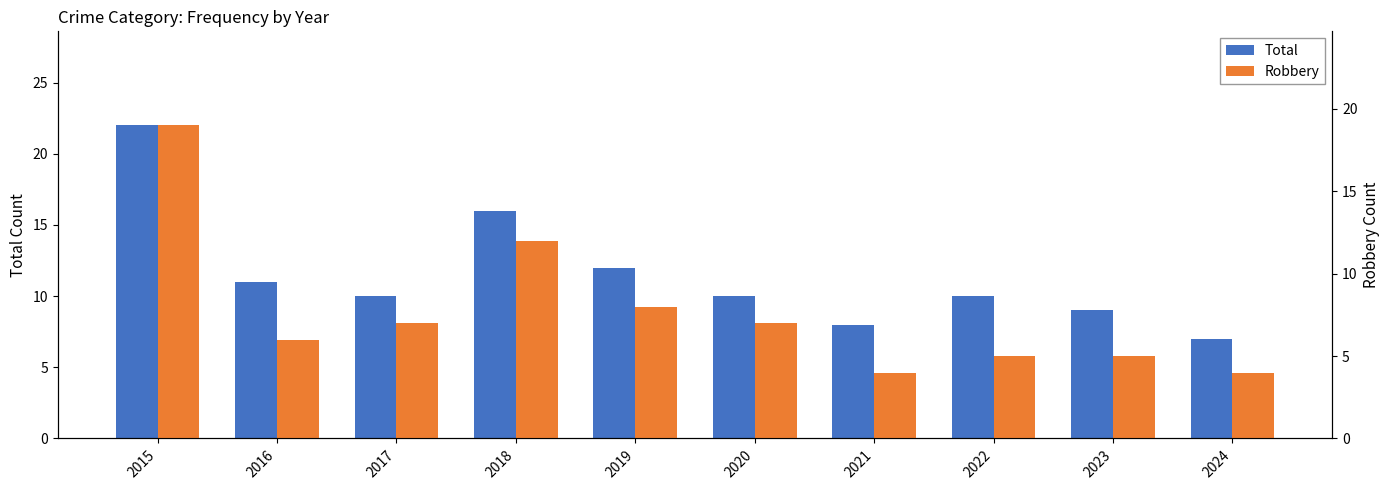

List the labels in order of Robbery value, smallest first.

2021, 2024, 2022, 2023, 2016, 2017, 2020, 2019, 2018, 2015